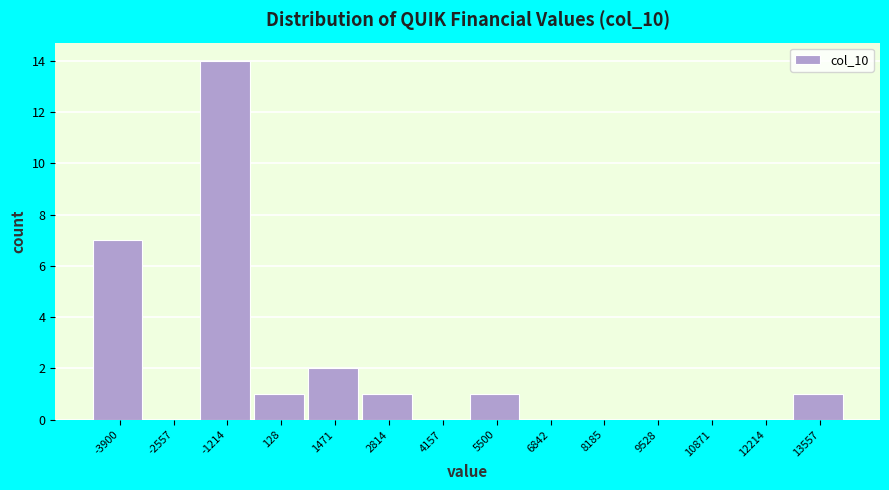

Reading left to right, list all the values displayed in this chart.

-3900=7	-2557=0	-1214=14	128=1	1471=2	2814=1	4157=0	5500=1	6842=0	8185=0	9528=0	10871=0	12214=0	13557=1